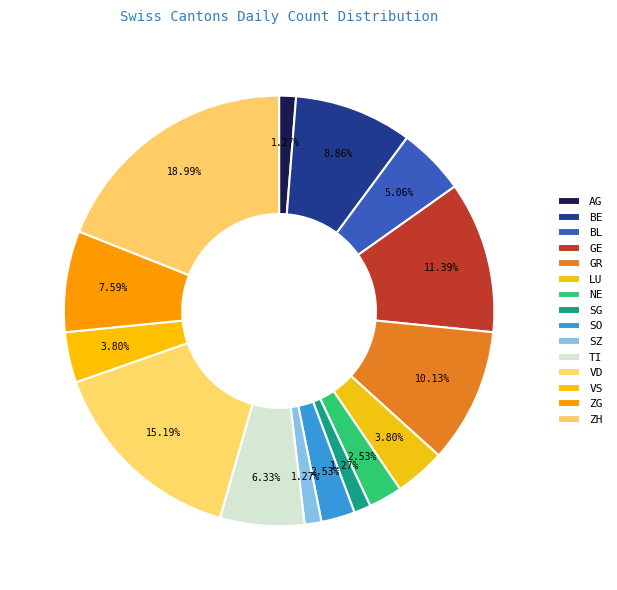

Count the number of slices in the pie.

15